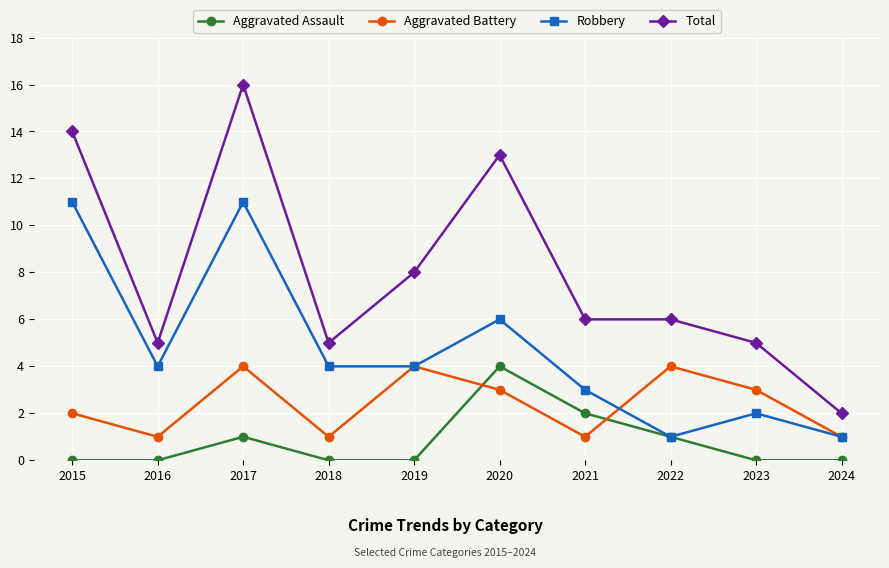

What is the average value of the Aggravated Battery series?

2